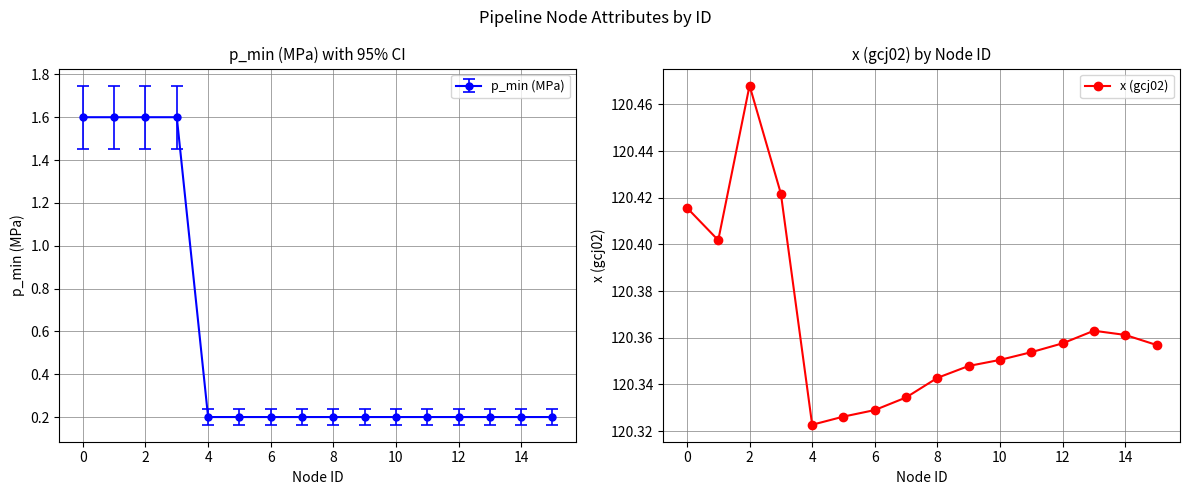

Reading left to right, transcribe all the data shown in this chart.

120.4	120.4	120.5	120.4	120.3	120.3	120.3	120.3	120.3	120.3	120.4	120.4	120.4	120.4	120.4	120.4